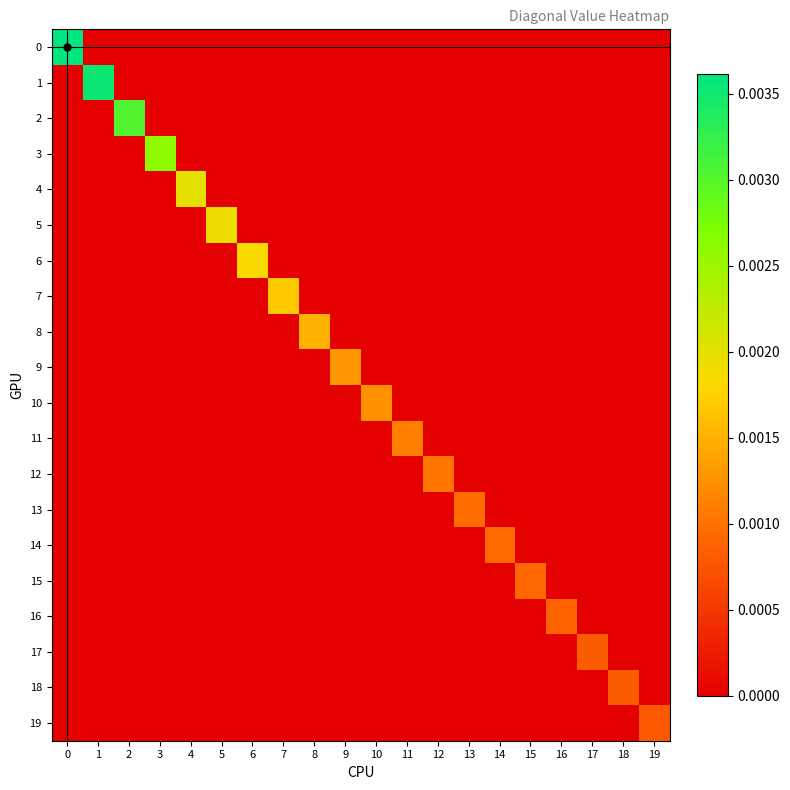

Between 2 and 3, which series saw the biggest shift?

2